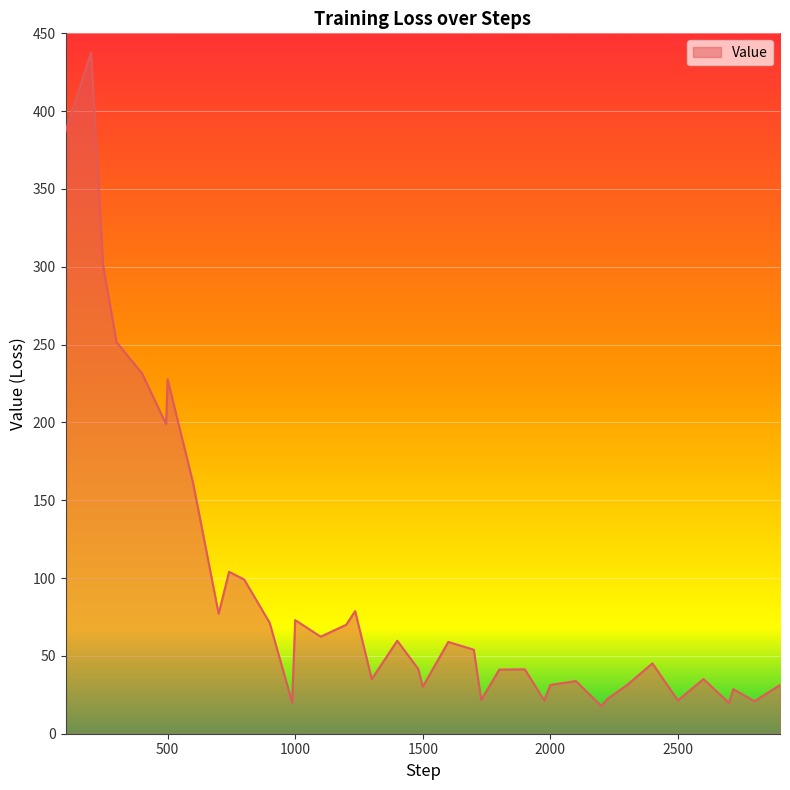

What is the maximum value shown in the chart?

437.7